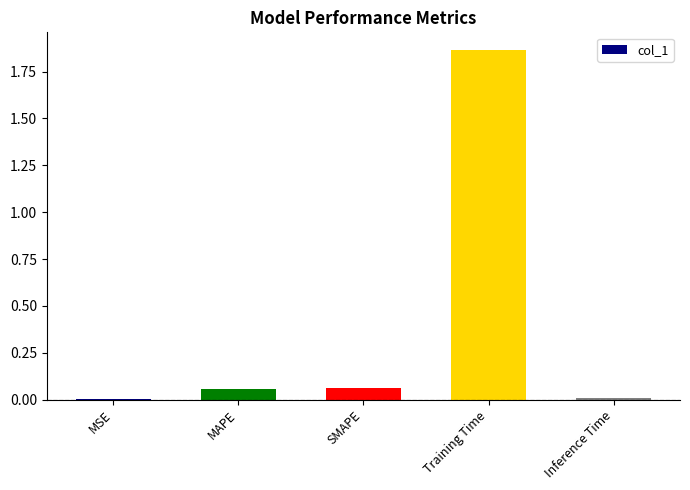

Which category has the highest value across all series?

Training Time